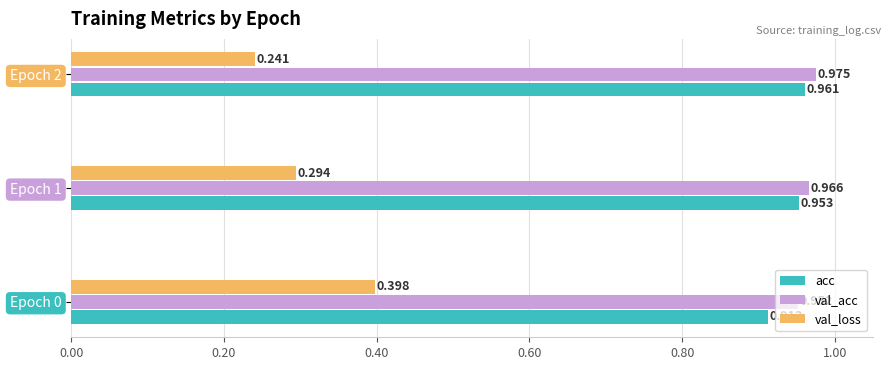

Which series changed the most between Epoch 0 and Epoch 1?

val_loss